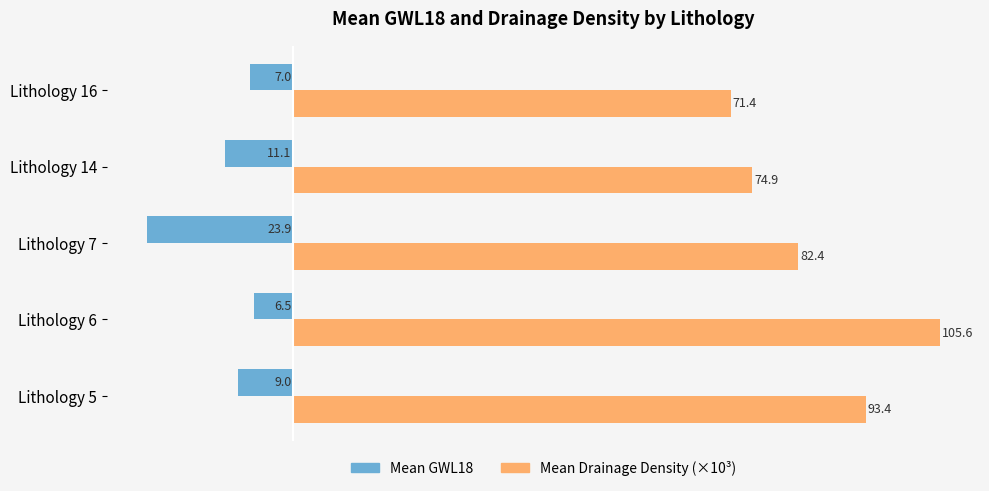

The Mean GWL18 series shows -9.0 at Lithology 5. True or false?

True